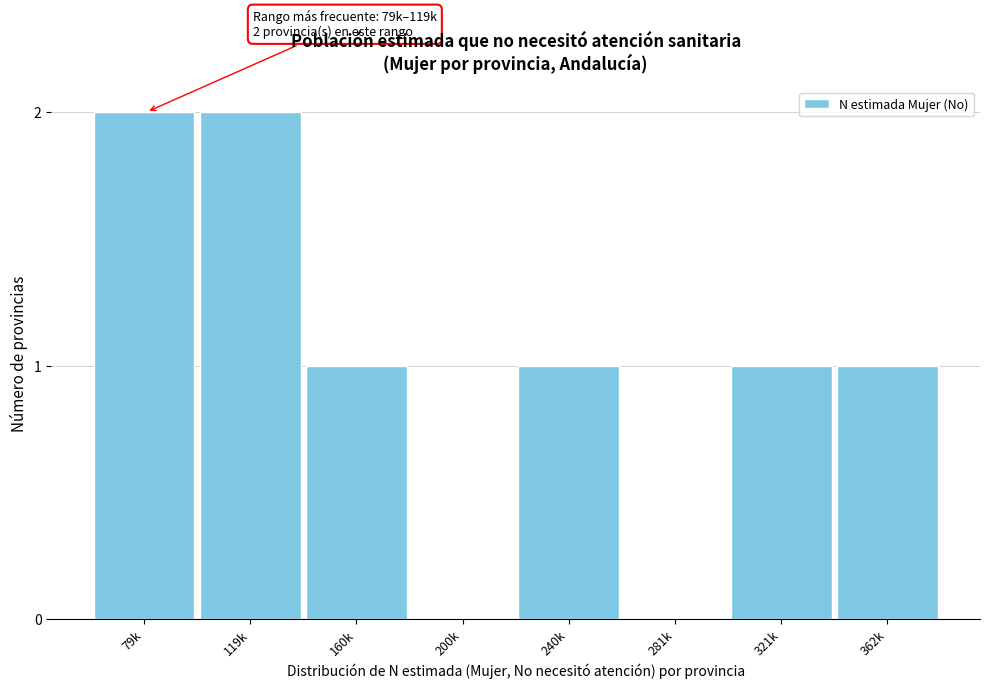

Reading right to left, list all the values displayed in this chart.

362k=1	321k=1	281k=0	240k=1	200k=0	160k=1	119k=2	79k=2